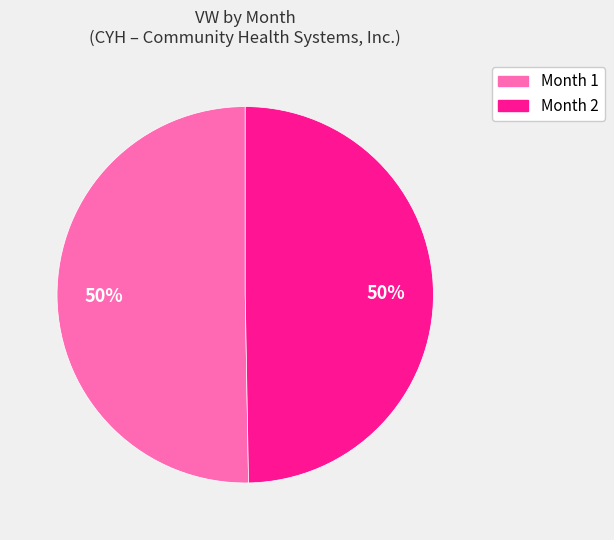

Is the sum of Month 1 and Month 2 greater than half?

Yes